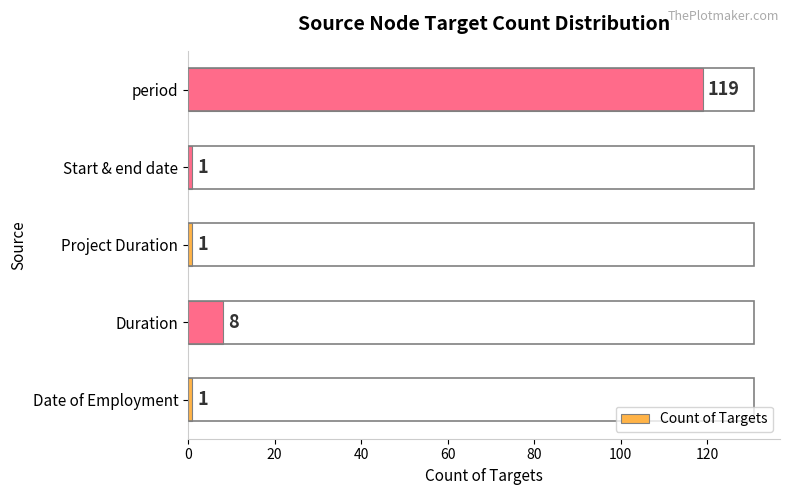

At which label is the value closest to 60?

Duration